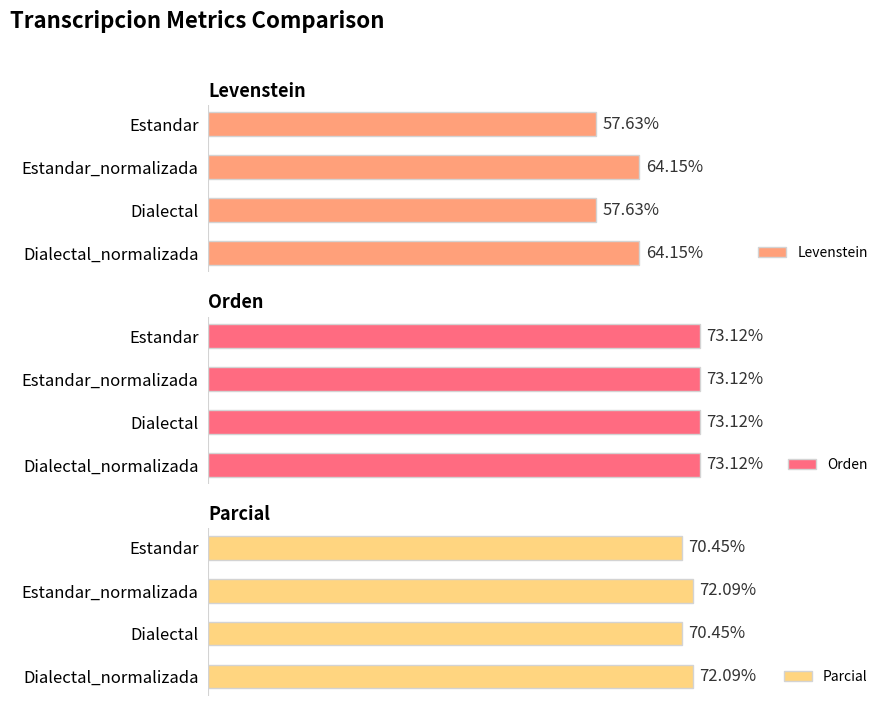

How many distinct data groups are displayed?

3